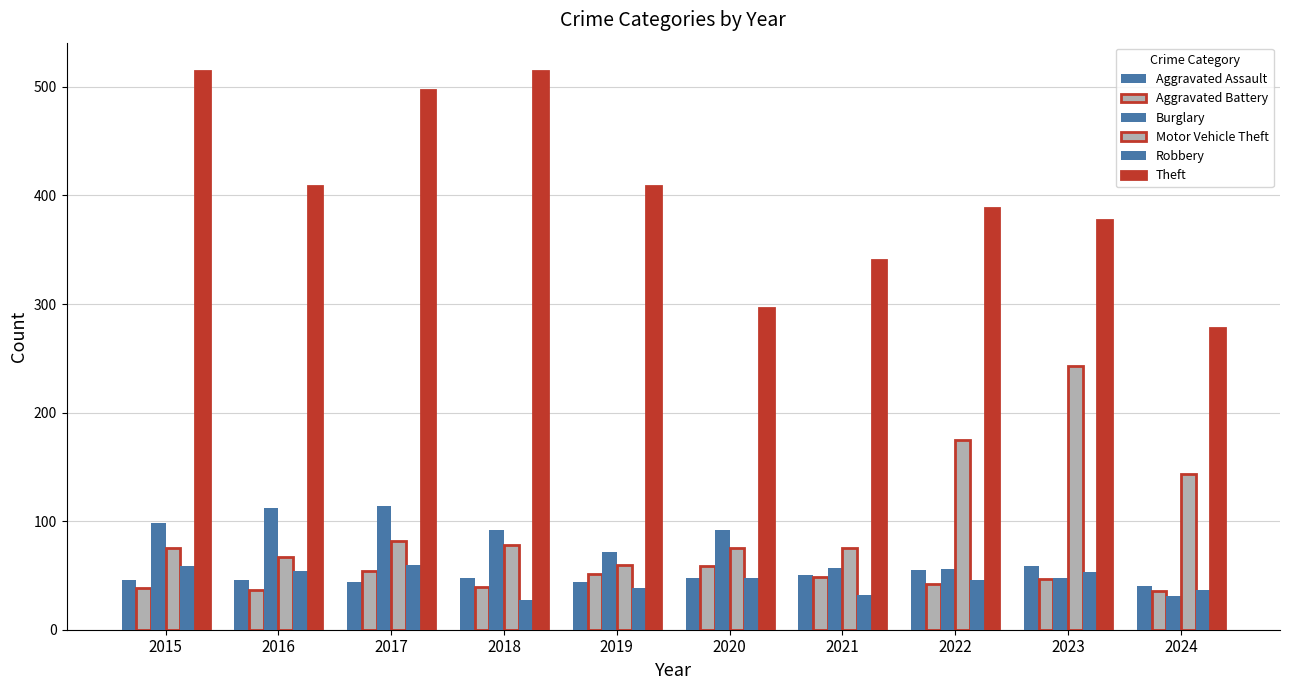

Is it true that Robbery equals 53 at 2023?

True